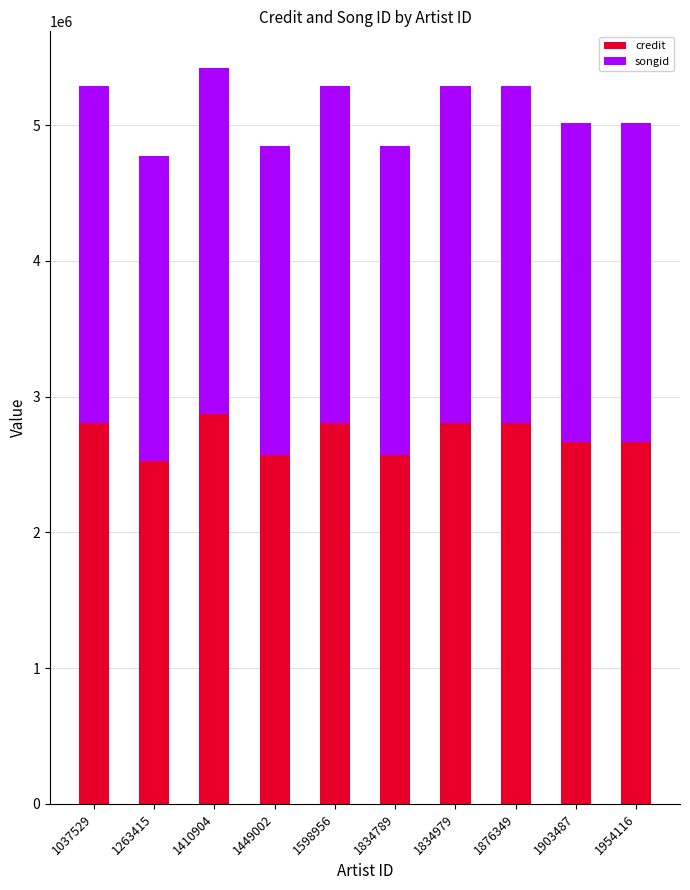

True or false: credit has a value of 2567544 at 1449002.

True